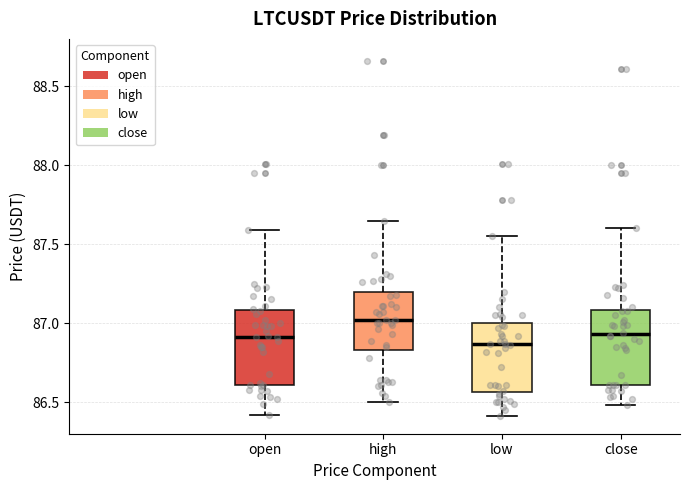

Reading left to right, read every box against the y-axis: the position of its median line, the range the box covers, and the ends of its whiskers. The values are not printed on the chart, so give them approximately, as read against the axis.

open: median 86.90, box 86.60 to 87.10, whiskers 86.40 to 87.60
high: median 87.00, box 86.85 to 87.20, whiskers 86.50 to 87.65
low: median 86.85, box 86.55 to 87.00, whiskers 86.40 to 87.55
close: median 86.95, box 86.60 to 87.10, whiskers 86.50 to 87.60